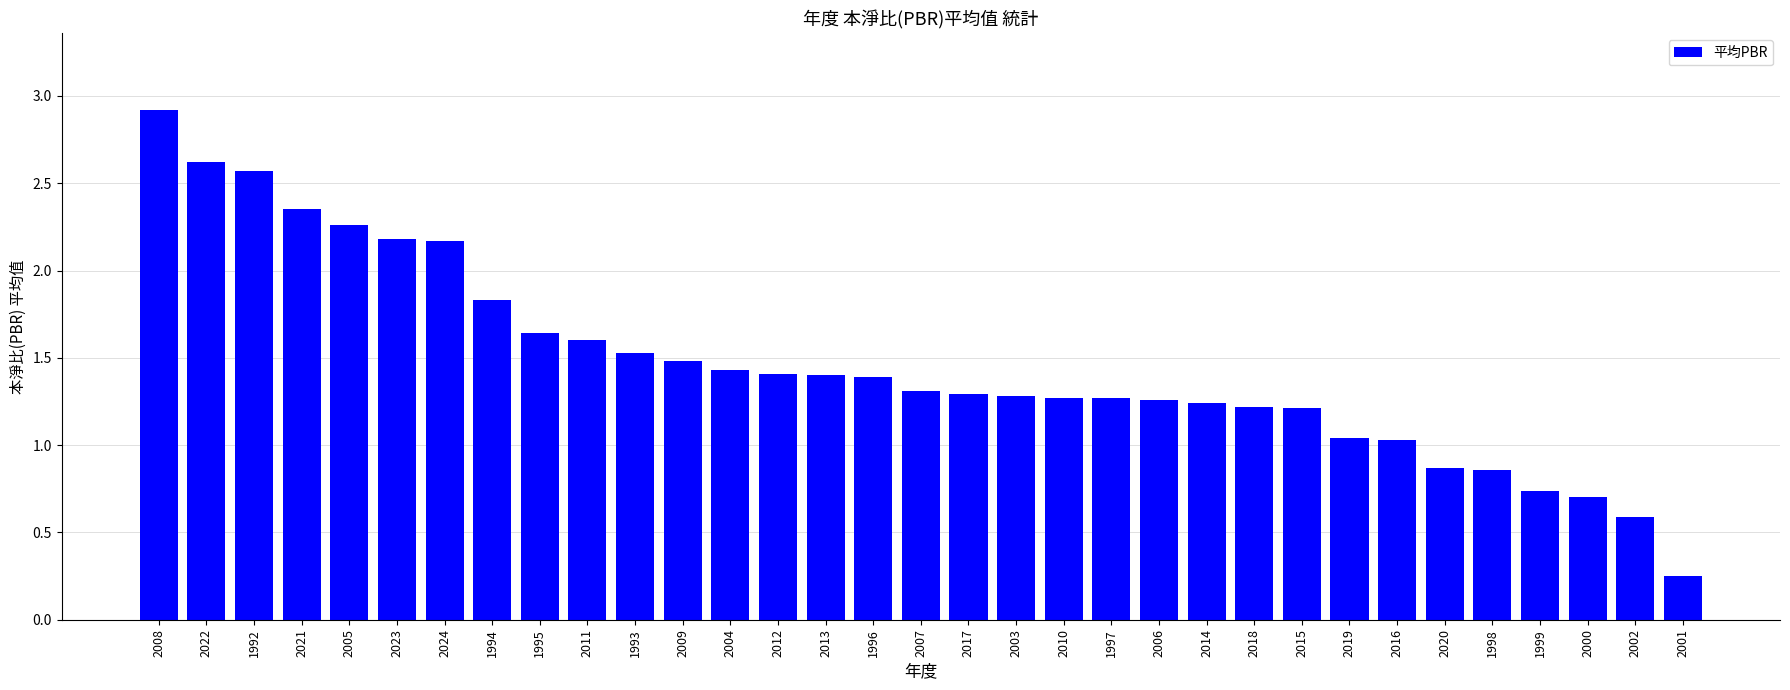

What is the difference between the maximum and minimum values?

2.7